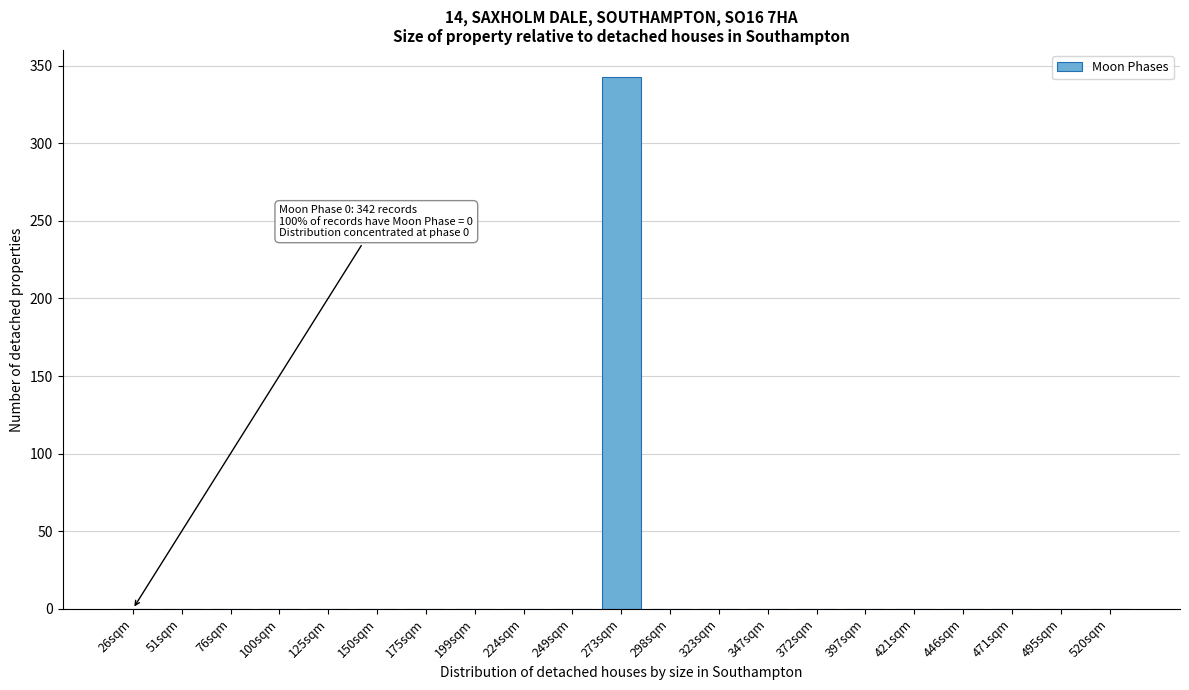

Reading left to right, extract all data points from this chart.

26sqm=0	51sqm=0	76sqm=0	100sqm=0	125sqm=0	150sqm=0	175sqm=0	199sqm=0	224sqm=0	249sqm=0	273sqm=343	298sqm=0	323sqm=0	347sqm=0	372sqm=0	397sqm=0	421sqm=0	446sqm=0	471sqm=0	495sqm=0	520sqm=0